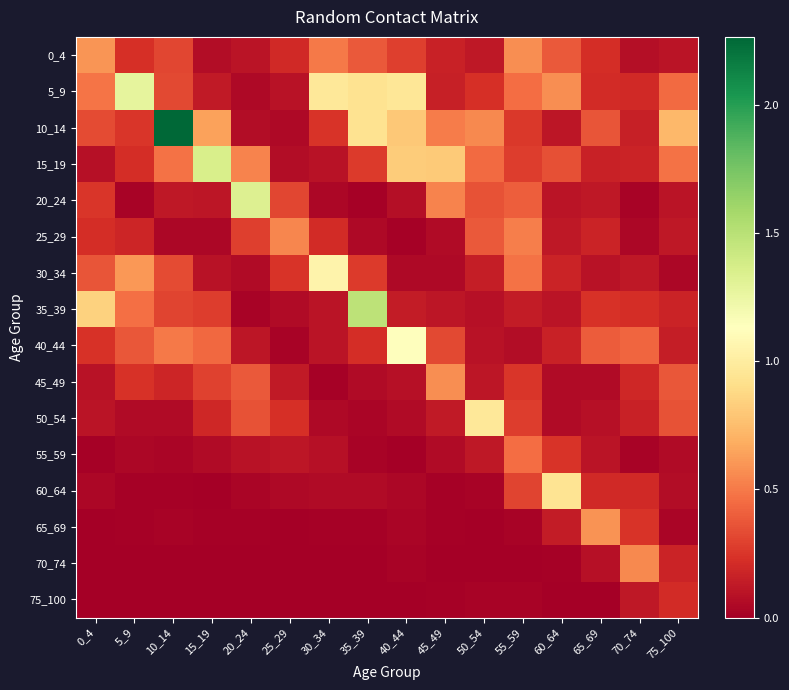

Reading right to left, extract all data points from this chart.

0_4: 75_100=0.1	70_74=0.1	65_69=0.2	60_64=0.4	55_59=0.6	50_54=0.1	45_49=0.2	40_44=0.3	35_39=0.4	30_34=0.5	25_29=0.2	20_24=0.1	15_19=0.1	10_14=0.3	5_9=0.2	0_4=0.6
5_9: 75_100=0.4	70_74=0.2	65_69=0.2	60_64=0.6	55_59=0.5	50_54=0.2	45_49=0.2	40_44=1.0	35_39=0.9	30_34=1.0	25_29=0.1	20_24=0.0	15_19=0.1	10_14=0.3	5_9=1.3	0_4=0.5
10_14: 75_100=0.7	70_74=0.2	65_69=0.4	60_64=0.1	55_59=0.3	50_54=0.6	45_49=0.5	40_44=0.8	35_39=0.9	30_34=0.2	25_29=0.0	20_24=0.1	15_19=0.6	10_14=2.3	5_9=0.3	0_4=0.3
15_19: 75_100=0.5	70_74=0.2	65_69=0.2	60_64=0.4	55_59=0.3	50_54=0.4	45_49=0.8	40_44=0.8	35_39=0.3	30_34=0.1	25_29=0.1	20_24=0.5	15_19=1.4	10_14=0.5	5_9=0.2	0_4=0.1
20_24: 75_100=0.1	70_74=0.0	65_69=0.1	60_64=0.1	55_59=0.4	50_54=0.4	45_49=0.5	40_44=0.1	35_39=0.0	30_34=0.0	25_29=0.3	20_24=1.3	15_19=0.1	10_14=0.1	5_9=0.0	0_4=0.3
25_29: 75_100=0.1	70_74=0.0	65_69=0.2	60_64=0.1	55_59=0.5	50_54=0.4	45_49=0.1	40_44=0.0	35_39=0.1	30_34=0.2	25_29=0.5	20_24=0.3	15_19=0.0	10_14=0.0	5_9=0.2	0_4=0.2
30_34: 75_100=0.0	70_74=0.1	65_69=0.1	60_64=0.2	55_59=0.5	50_54=0.1	45_49=0.0	40_44=0.1	35_39=0.3	30_34=1.1	25_29=0.2	20_24=0.1	15_19=0.1	10_14=0.3	5_9=0.6	0_4=0.4
35_39: 75_100=0.2	70_74=0.2	65_69=0.2	60_64=0.1	55_59=0.1	50_54=0.1	45_49=0.1	40_44=0.1	35_39=1.5	30_34=0.1	25_29=0.1	20_24=0.0	15_19=0.3	10_14=0.3	5_9=0.5	0_4=0.8
40_44: 75_100=0.1	70_74=0.4	65_69=0.4	60_64=0.2	55_59=0.1	50_54=0.1	45_49=0.3	40_44=1.1	35_39=0.2	30_34=0.1	25_29=0.0	20_24=0.1	15_19=0.4	10_14=0.5	5_9=0.4	0_4=0.2
45_49: 75_100=0.4	70_74=0.2	65_69=0.1	60_64=0.1	55_59=0.3	50_54=0.1	45_49=0.6	40_44=0.1	35_39=0.1	30_34=0.0	25_29=0.1	20_24=0.4	15_19=0.3	10_14=0.2	5_9=0.2	0_4=0.1
50_54: 75_100=0.4	70_74=0.2	65_69=0.1	60_64=0.1	55_59=0.3	50_54=1.0	45_49=0.1	40_44=0.1	35_39=0.0	30_34=0.0	25_29=0.2	20_24=0.4	15_19=0.2	10_14=0.1	5_9=0.1	0_4=0.1
55_59: 75_100=0.1	70_74=0.0	65_69=0.1	60_64=0.2	55_59=0.5	50_54=0.1	45_49=0.1	40_44=0.0	35_39=0.0	30_34=0.1	25_29=0.1	20_24=0.1	15_19=0.1	10_14=0.0	5_9=0.0	0_4=0.0
60_64: 75_100=0.1	70_74=0.2	65_69=0.2	60_64=0.9	55_59=0.3	50_54=0.0	45_49=0.0	40_44=0.0	35_39=0.1	30_34=0.1	25_29=0.0	20_24=0.0	15_19=0.0	10_14=0.0	5_9=0.0	0_4=0.0
65_69: 75_100=0.0	70_74=0.2	65_69=0.6	60_64=0.1	55_59=0.0	50_54=0.0	45_49=0.0	40_44=0.0	35_39=0.0	30_34=0.0	25_29=0.0	20_24=0.0	15_19=0.0	10_14=0.0	5_9=0.0	0_4=0.0
70_74: 75_100=0.2	70_74=0.6	65_69=0.1	60_64=0.0	55_59=0.0	50_54=0.0	45_49=0.0	40_44=0.0	35_39=0.0	30_34=0.0	25_29=0.0	20_24=0.0	15_19=0.0	10_14=0.0	5_9=0.0	0_4=0.0
75_100: 75_100=0.2	70_74=0.1	65_69=0.0	60_64=0.0	55_59=0.0	50_54=0.0	45_49=0.0	40_44=0.0	35_39=0.0	30_34=0.0	25_29=0.0	20_24=0.0	15_19=0.0	10_14=0.0	5_9=0.0	0_4=0.0